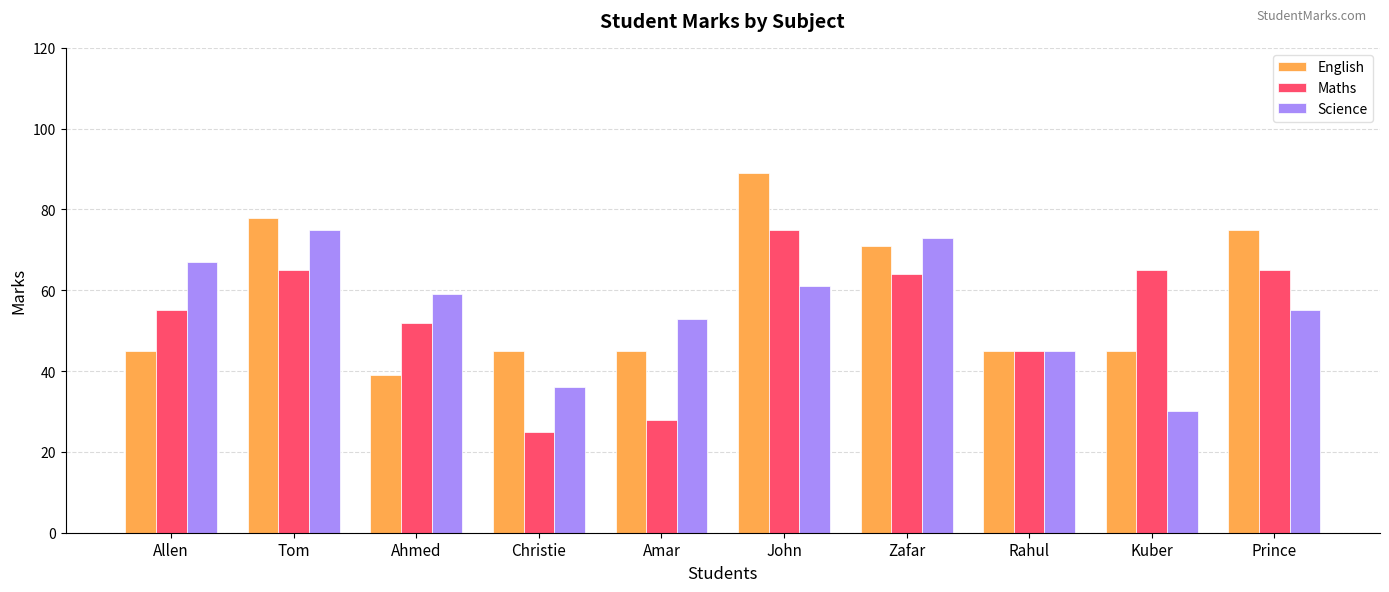

Which series changed the most between Zafar and Prince?

Science